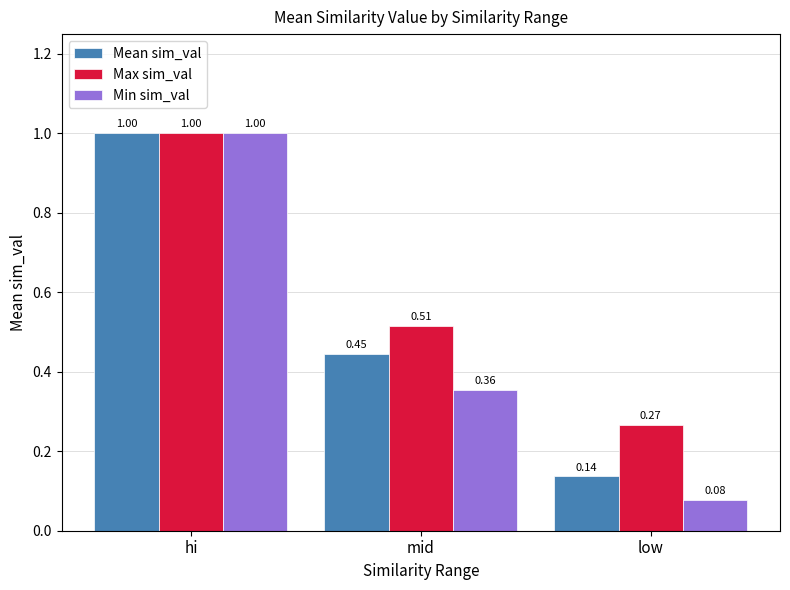

At which label is Max sim_val closest to 0?

low